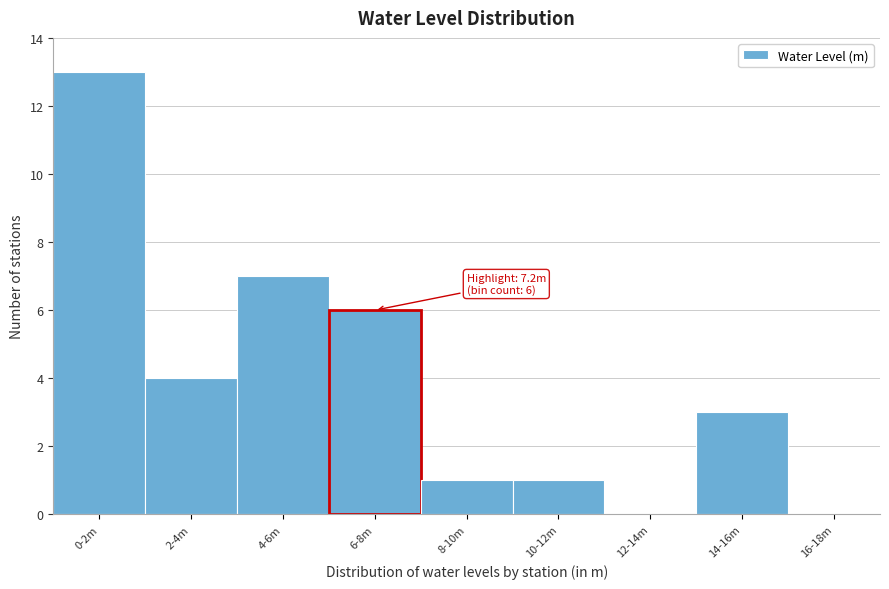

Reading right to left, list all the values displayed in this chart.

16-18m=0	14-16m=3	12-14m=0	10-12m=1	8-10m=1	6-8m=6	4-6m=7	2-4m=4	0-2m=13